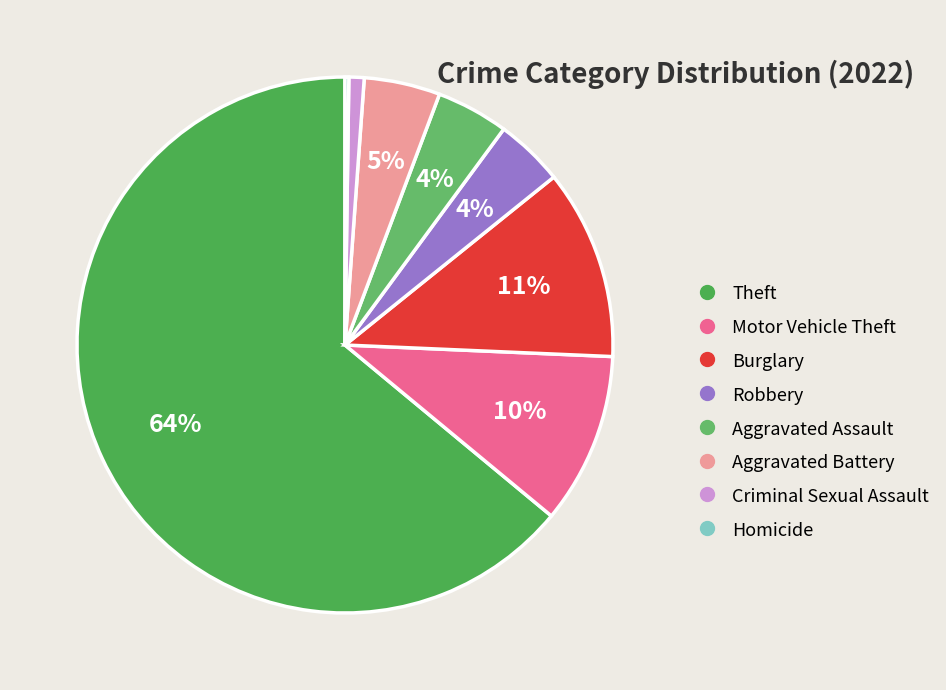

What is the largest slice in the pie chart?

Theft